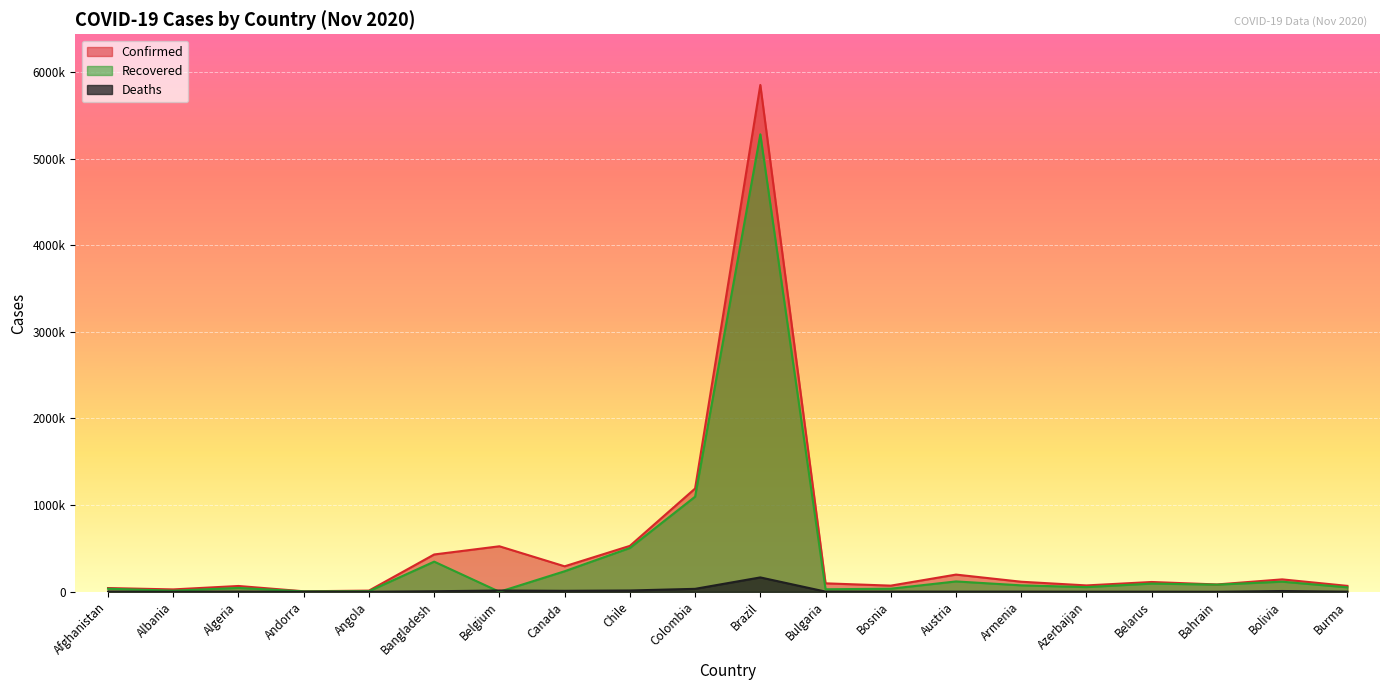

True or false: Recovered and Confirmed cross at least once.

False